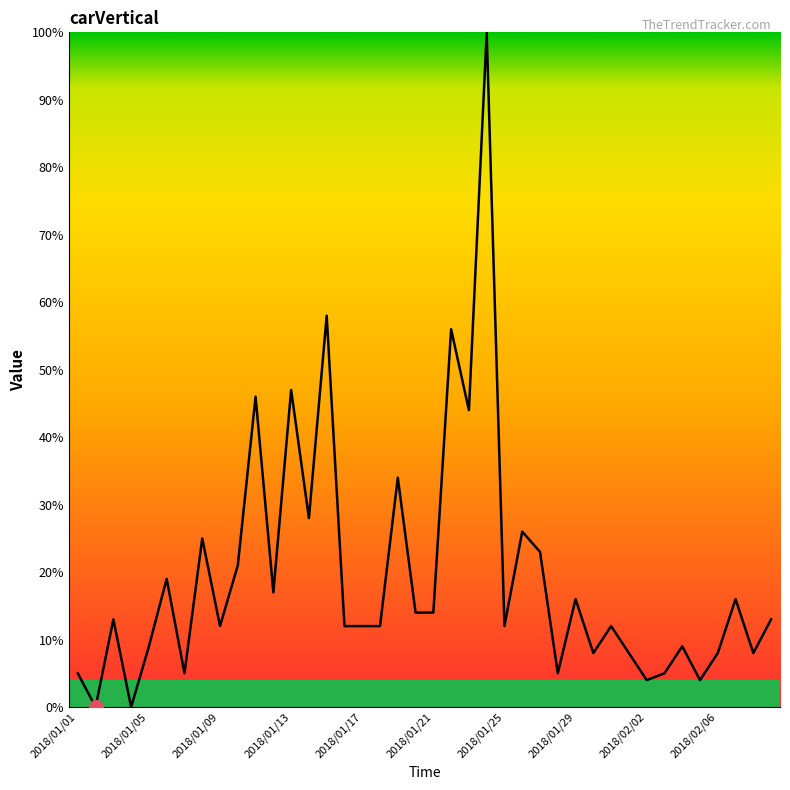

What is the maximum value shown in the chart?

100